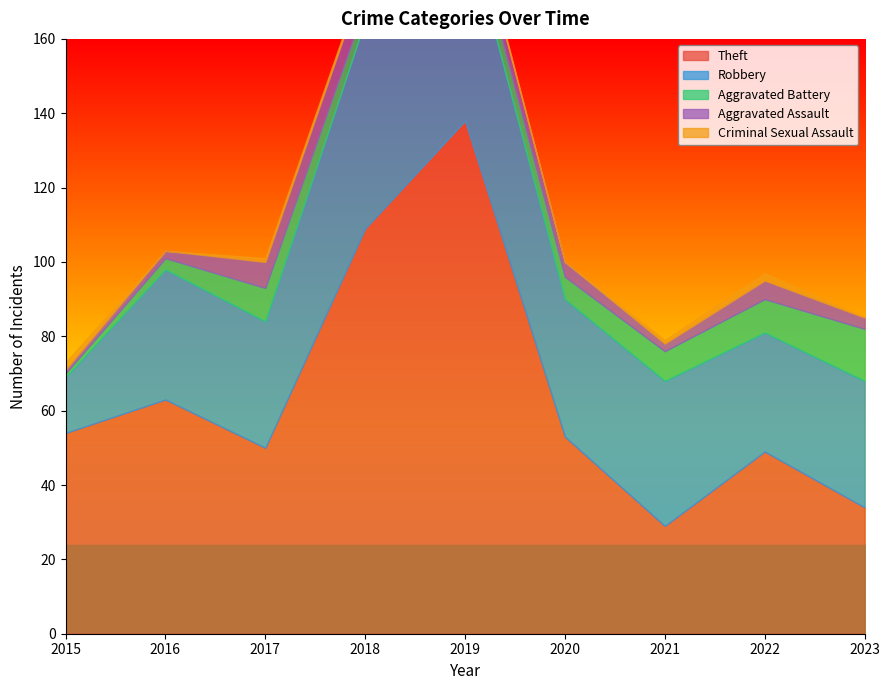

True or false: Robbery and Aggravated Battery cross at least once.

False